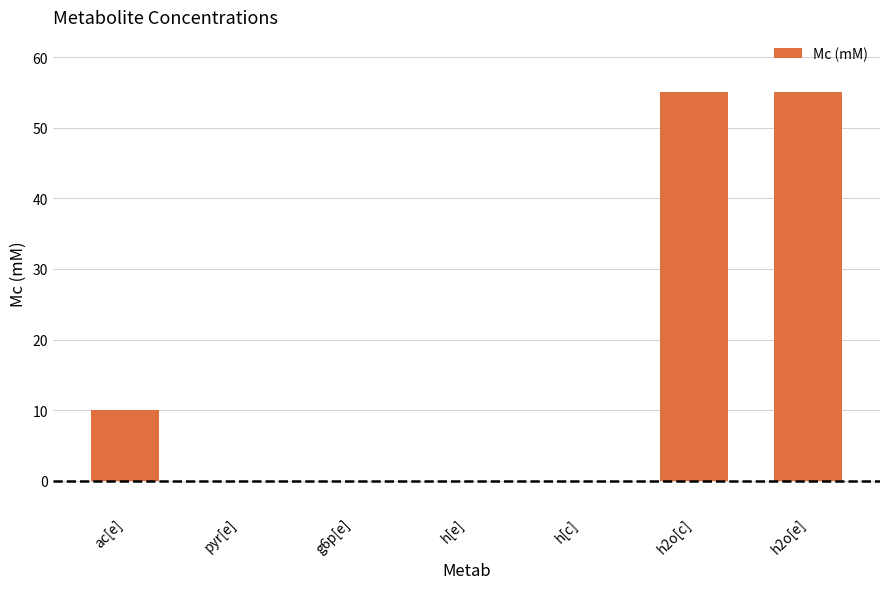

What is the maximum value shown in the chart?

55.0